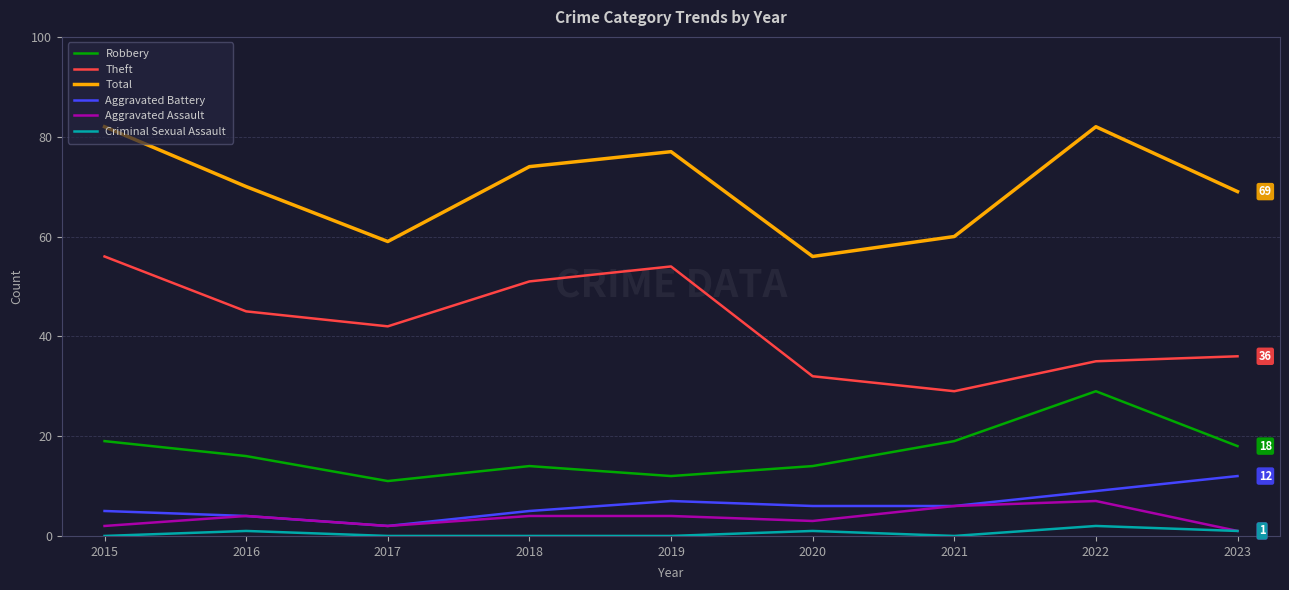

Which series has the largest total across all categories?

Total